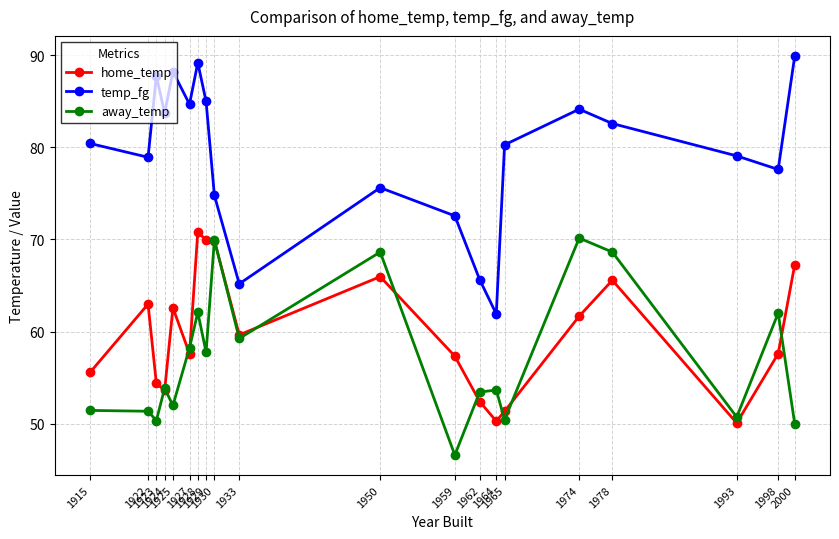

In temp_fg, how many points are lower than both neighbors (excluding endpoints)?

6